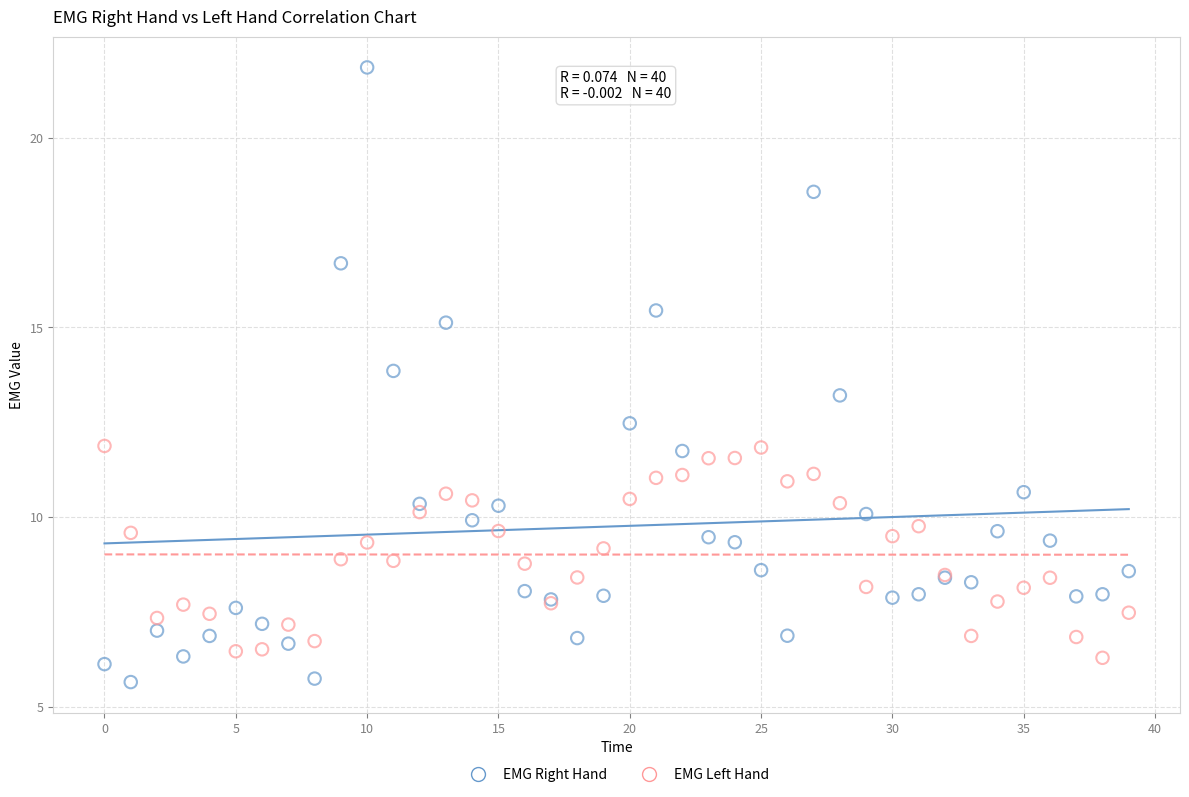

Which series contains the highest Y value?

EMG Right Hand